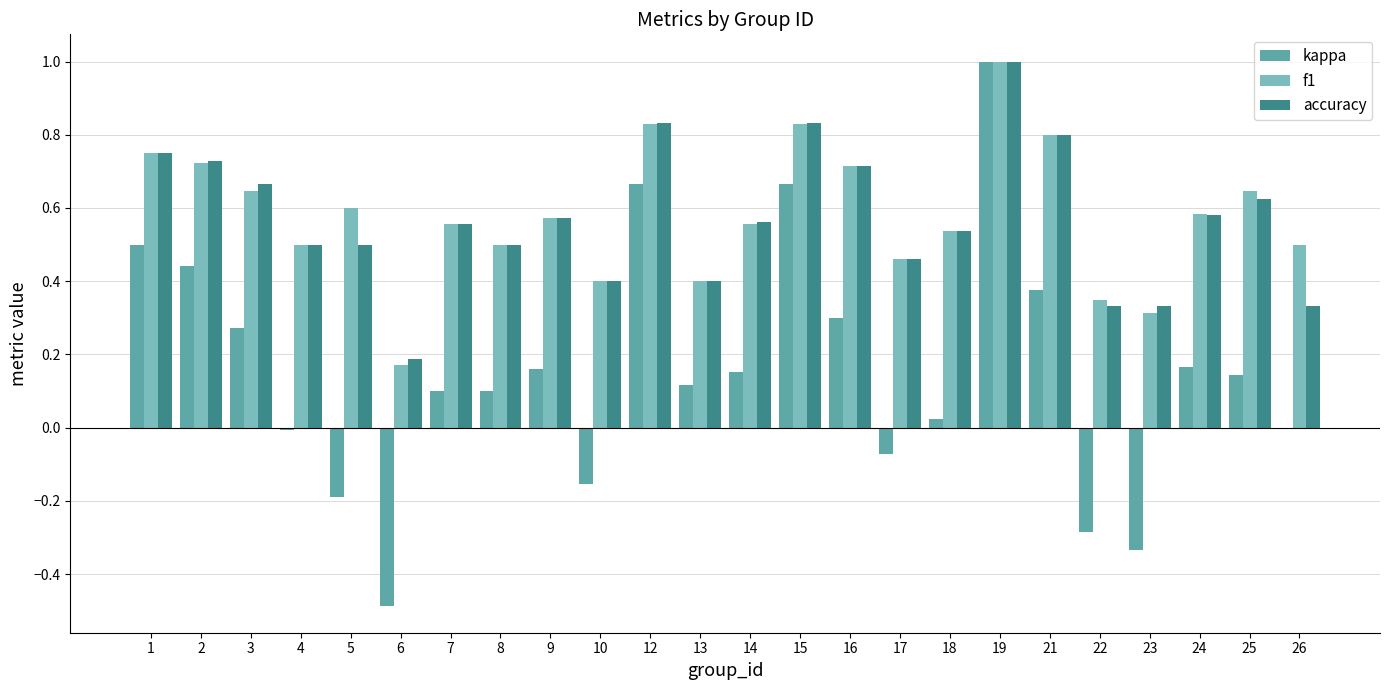

Rank the series at 12 from highest to lowest value.

accuracy, f1, kappa